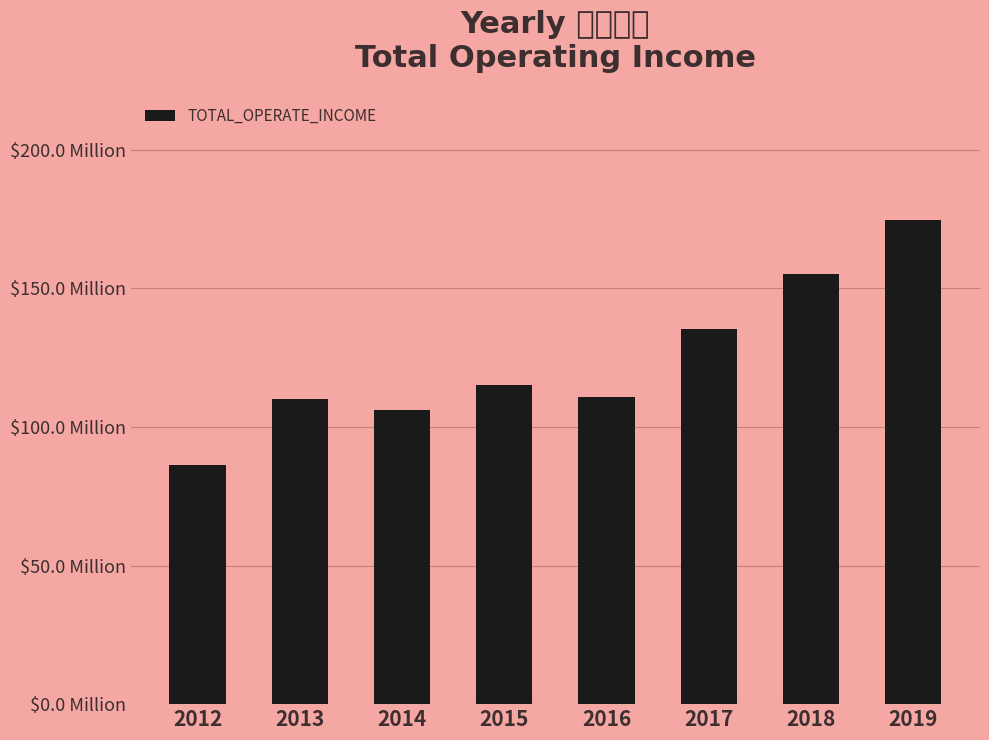

Is it true that the value at 2013 is 110100236.3?

True